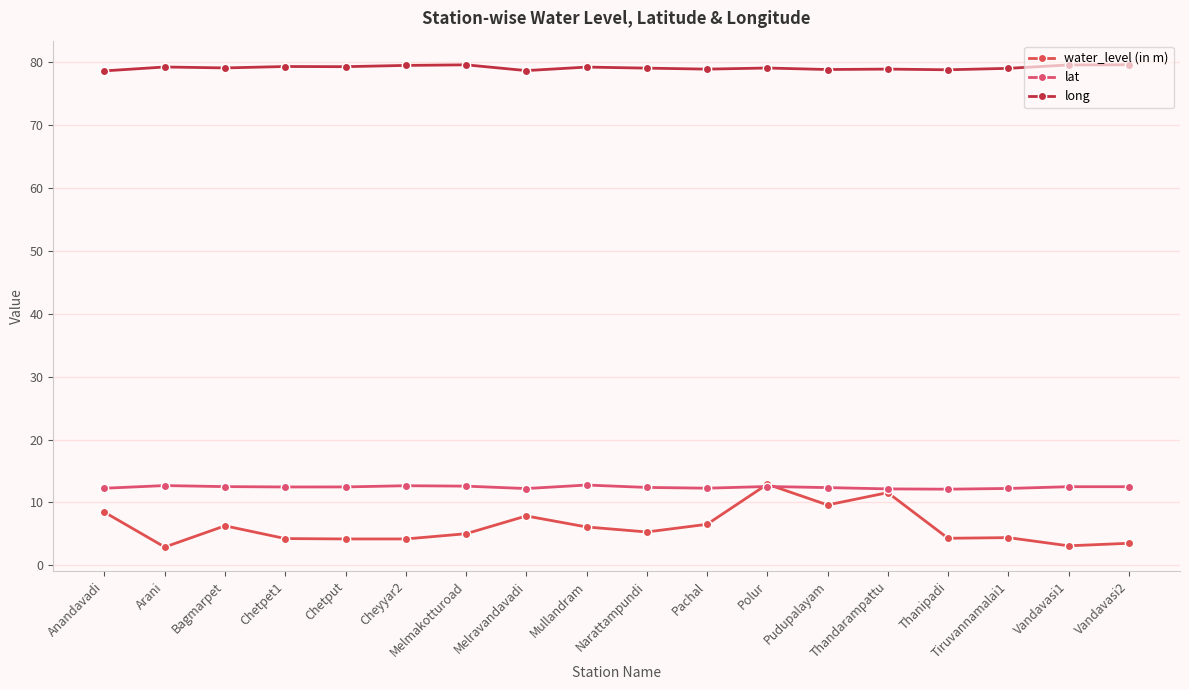

What is the label of the 13th point from the left?

Pudupalayam